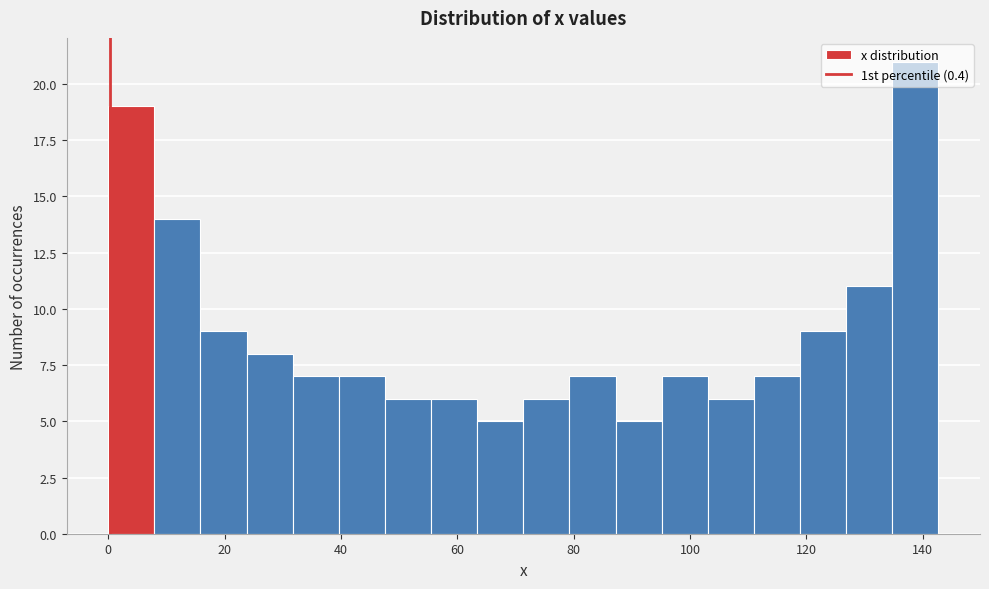

Read against the x-axis, roughly where is the centre of the tallest bar?

138